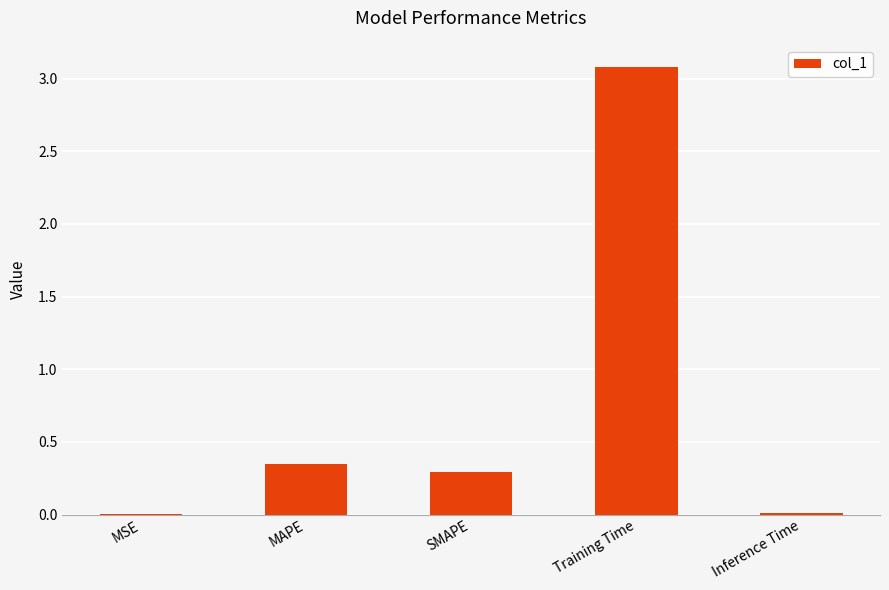

What value does the data have at Training Time?

3.1